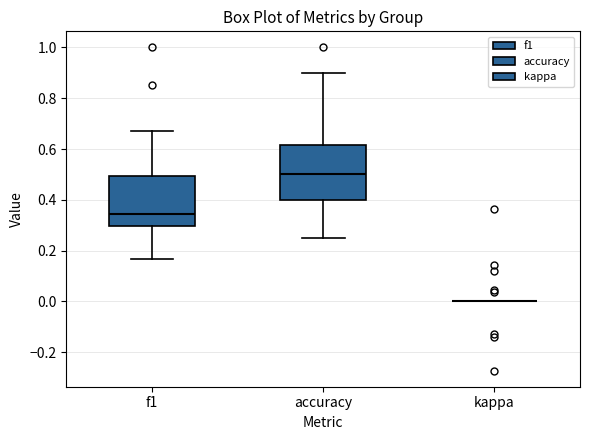

Reading left to right, read every box against the y-axis: the position of its median line, the range the box covers, and the ends of its whiskers. The values are not printed on the chart, so give them approximately, as read against the axis.

f1: median 0.34, box 0.30 to 0.50, whiskers 0.16 to 0.68
accuracy: median 0.50, box 0.40 to 0.62, whiskers 0.26 to 0.90
kappa: box collapsed to a line at 0.00, whiskers 0.00 to 0.00